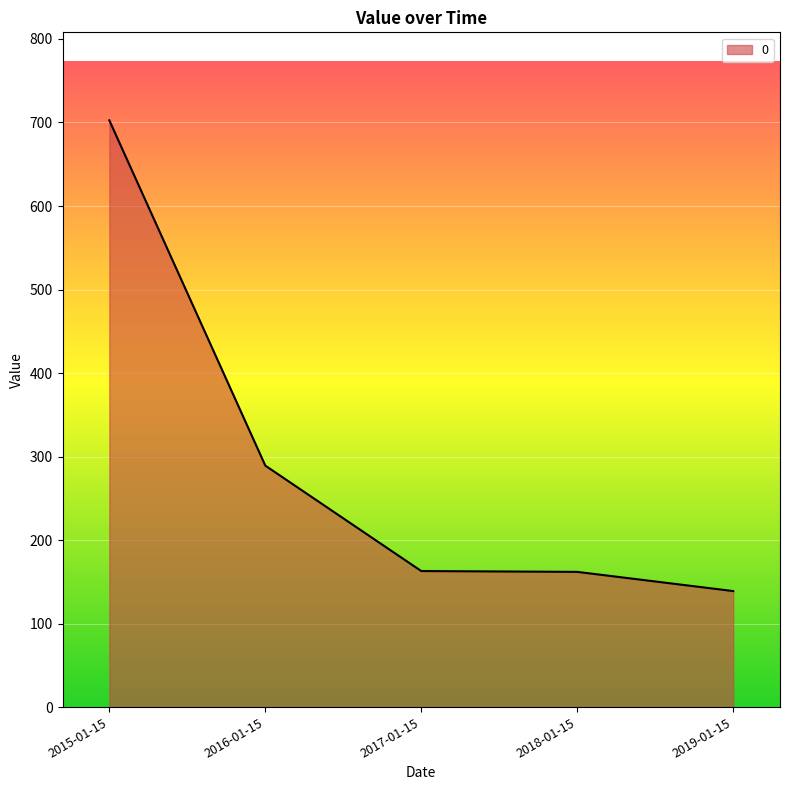

True or false: the data shows 223.8 at 2018-01-15.

False